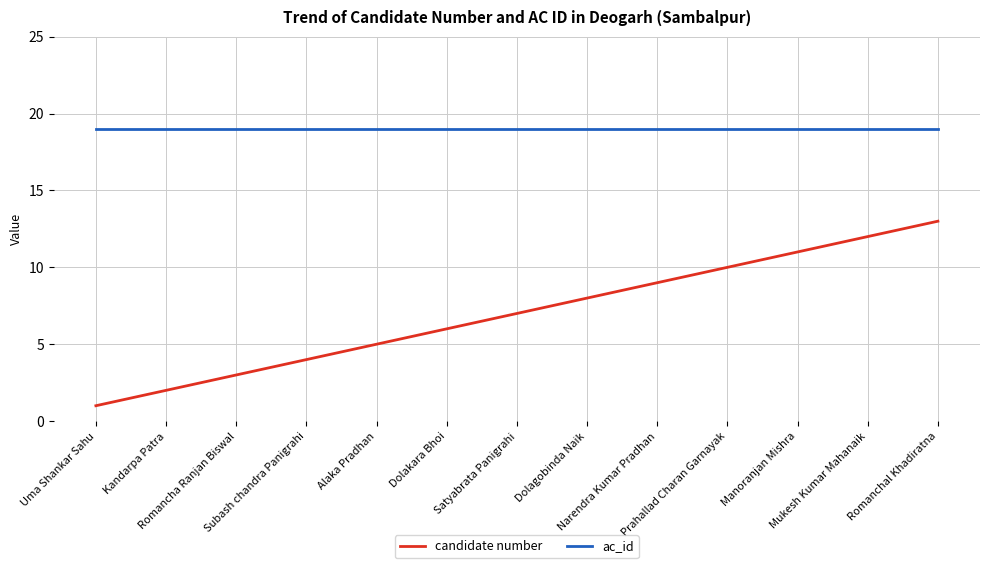

True or false: candidate number and ac_id intersect in this chart.

False